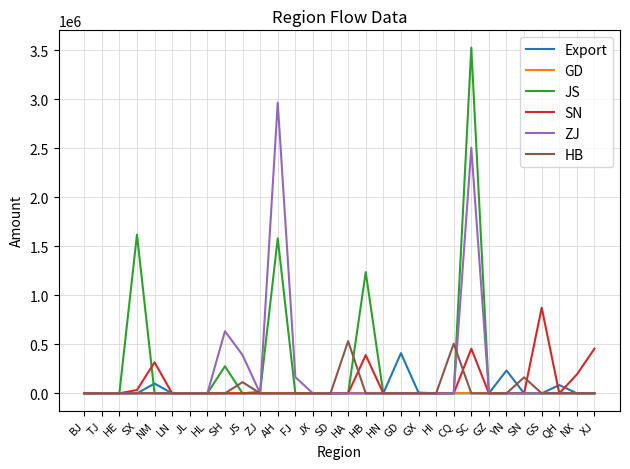

What is the greatest value displayed?

3529147